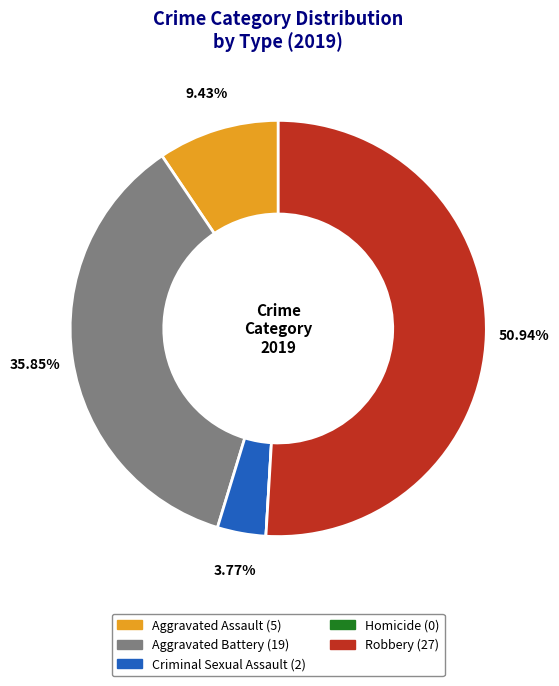

Is the sum of Robbery and Criminal Sexual Assault greater than half?

Yes